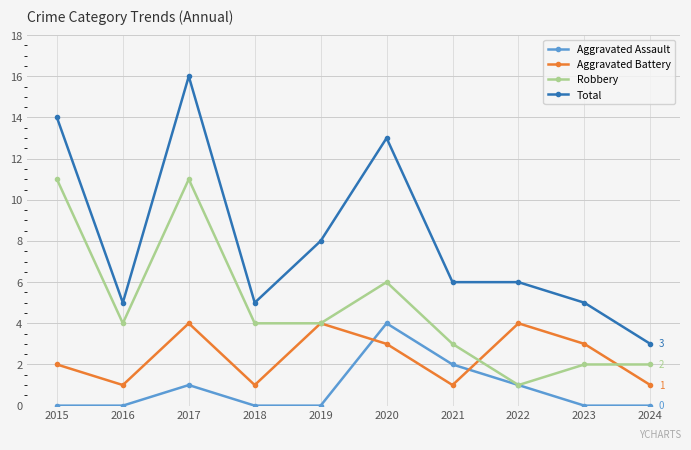

Which series changed the most between 2020 and 2022?

Total